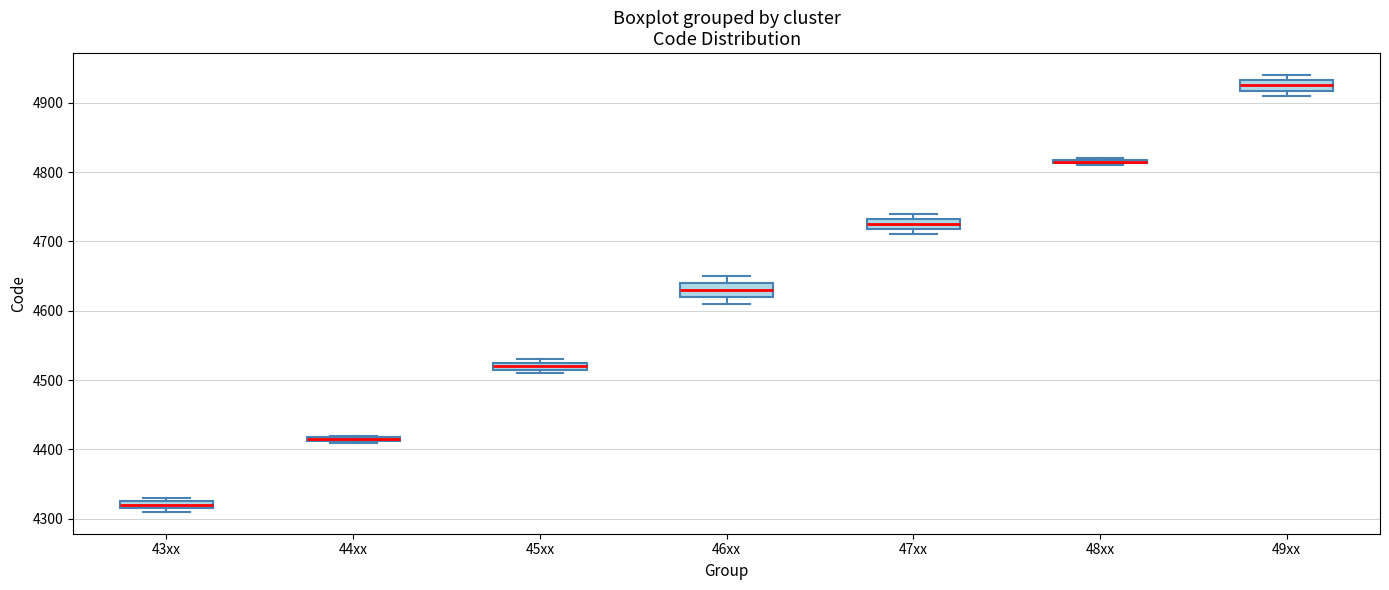

Where is the lower edge of the box for 44xx on the y-axis? The values are not printed on the chart, so give them approximately, as read against the axis.

4410